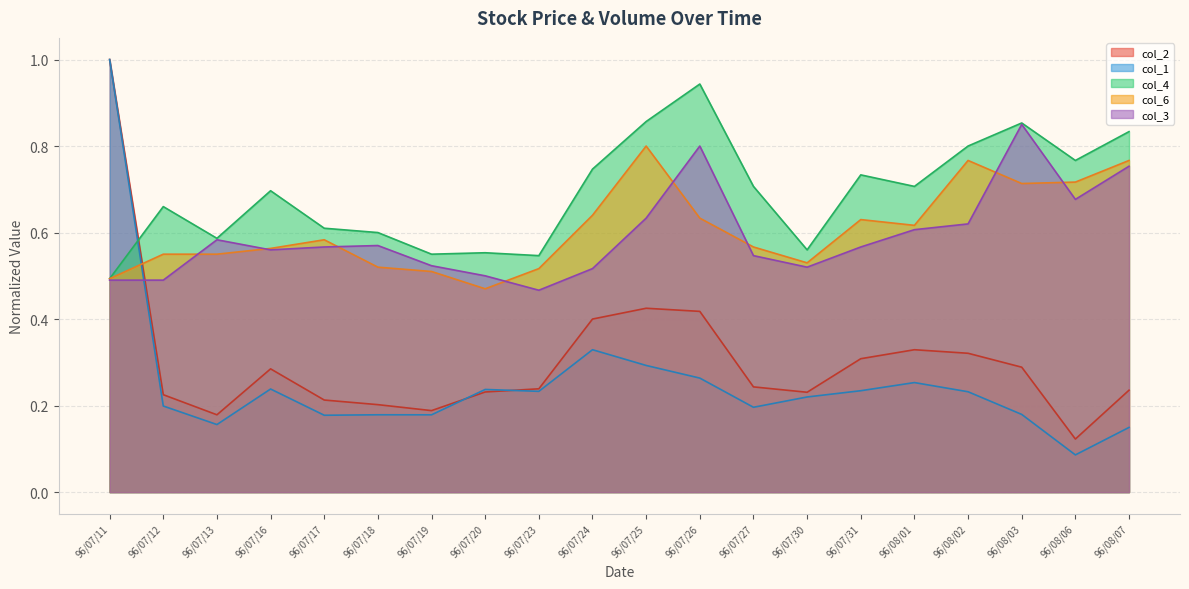

At how many categories does at least one series exceed 0?

20